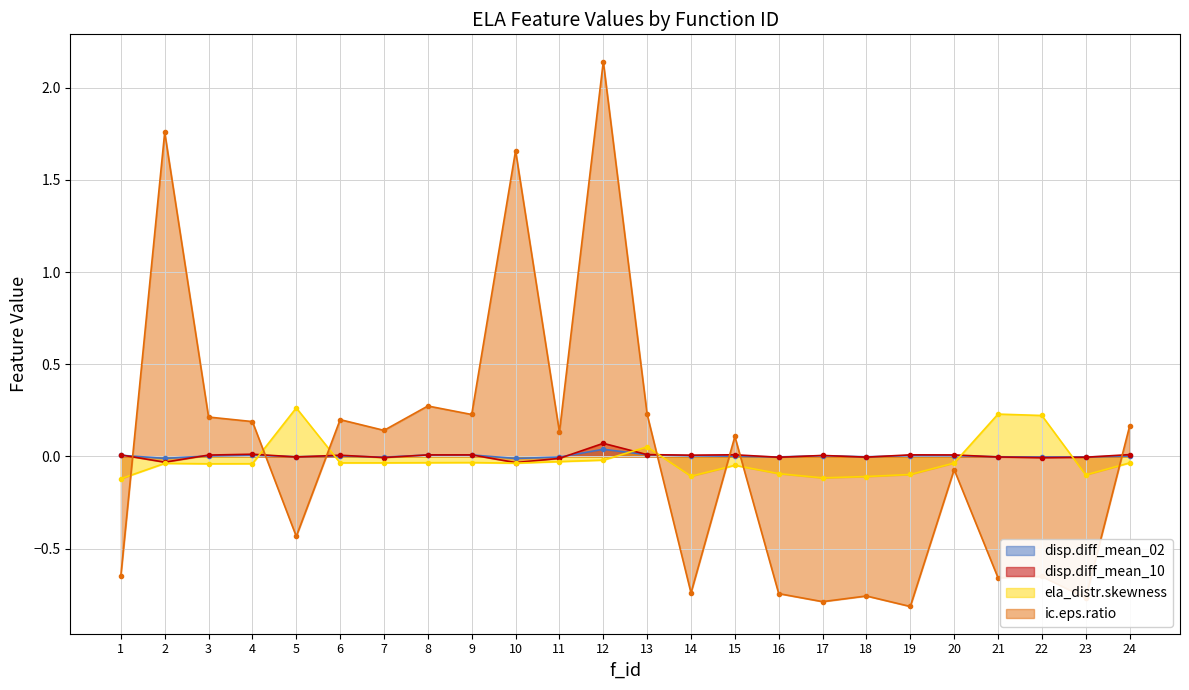

Rank the series at 24 from highest to lowest value.

ic.eps.ratio, disp.diff_mean_10, disp.diff_mean_02, ela_distr.skewness